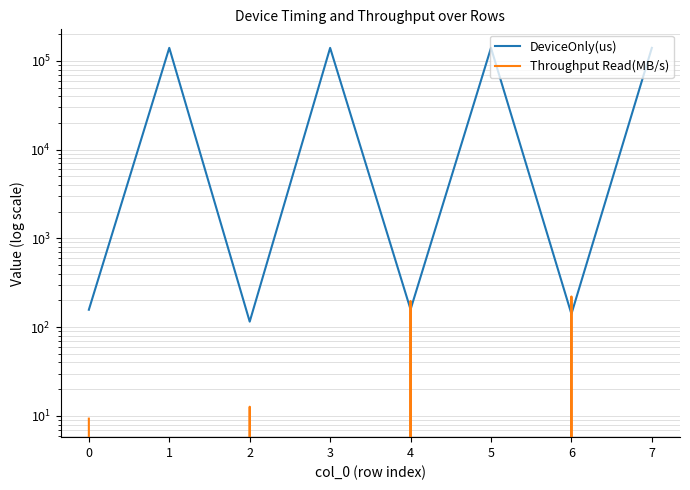

Which series has the widest spread of values?

DeviceOnly(us)